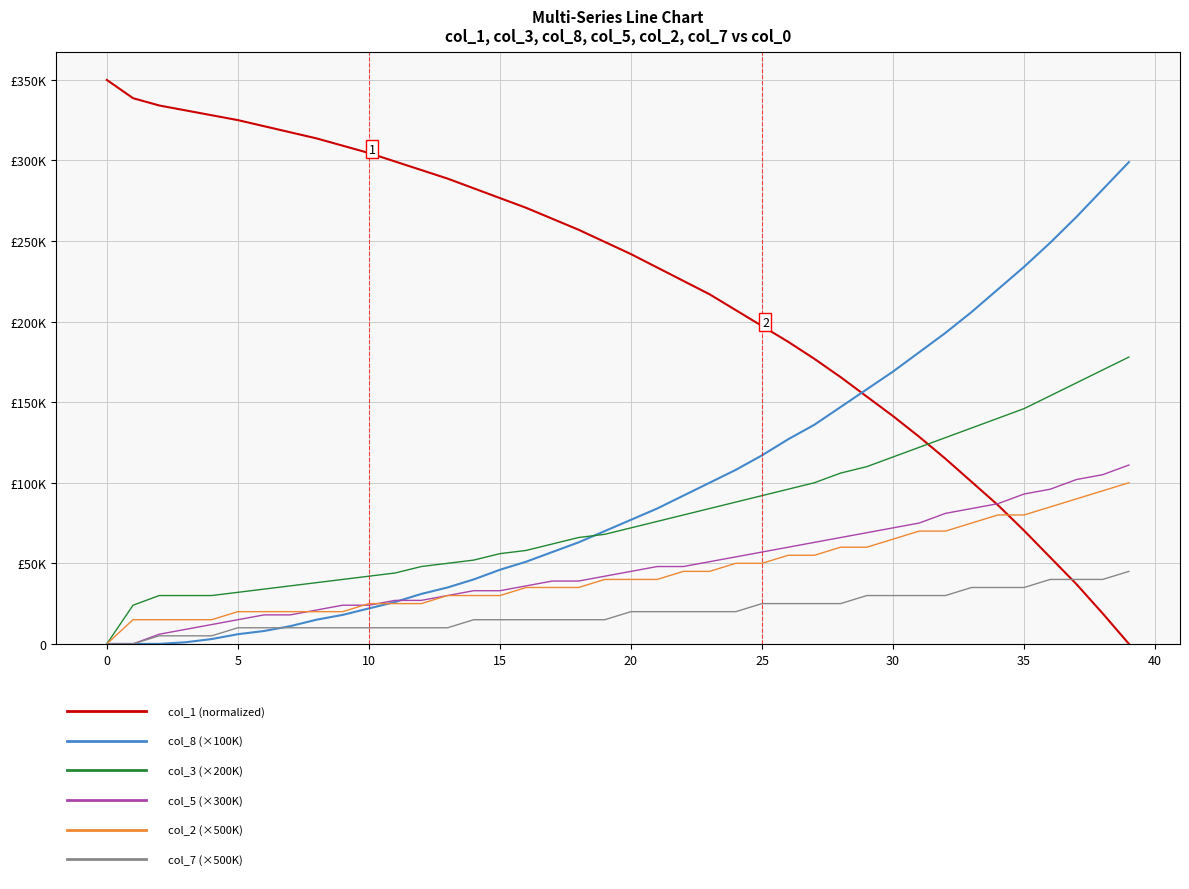

Is this an area chart (filled region under the line)?

No